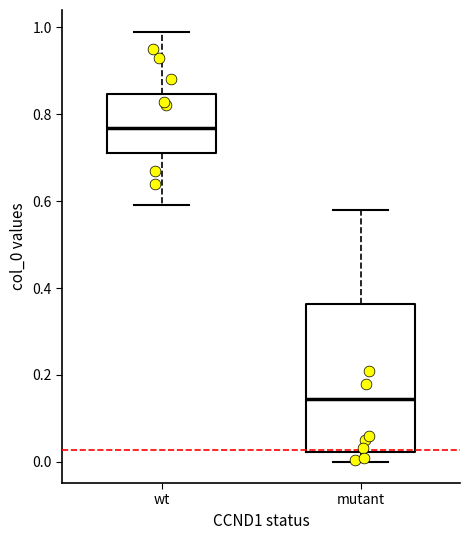

Which box has the highest median line?

wt